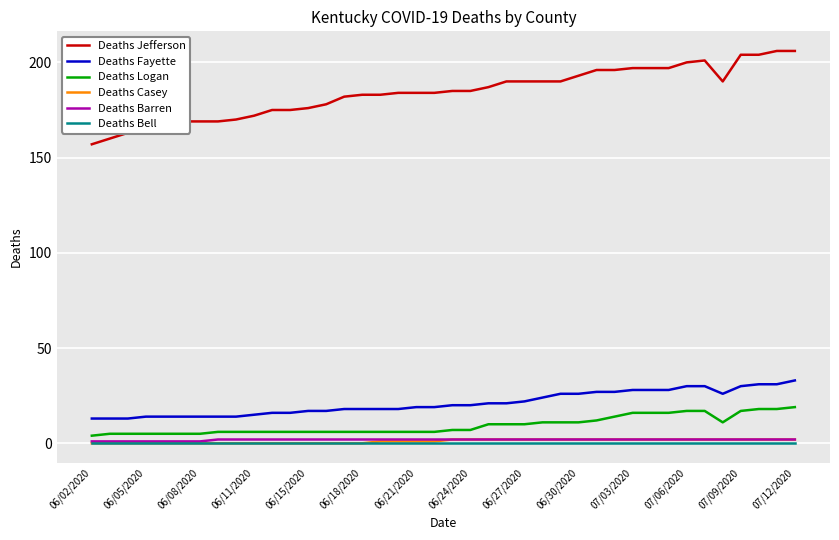

How many Deaths Casey values are between 0 and 2?

40